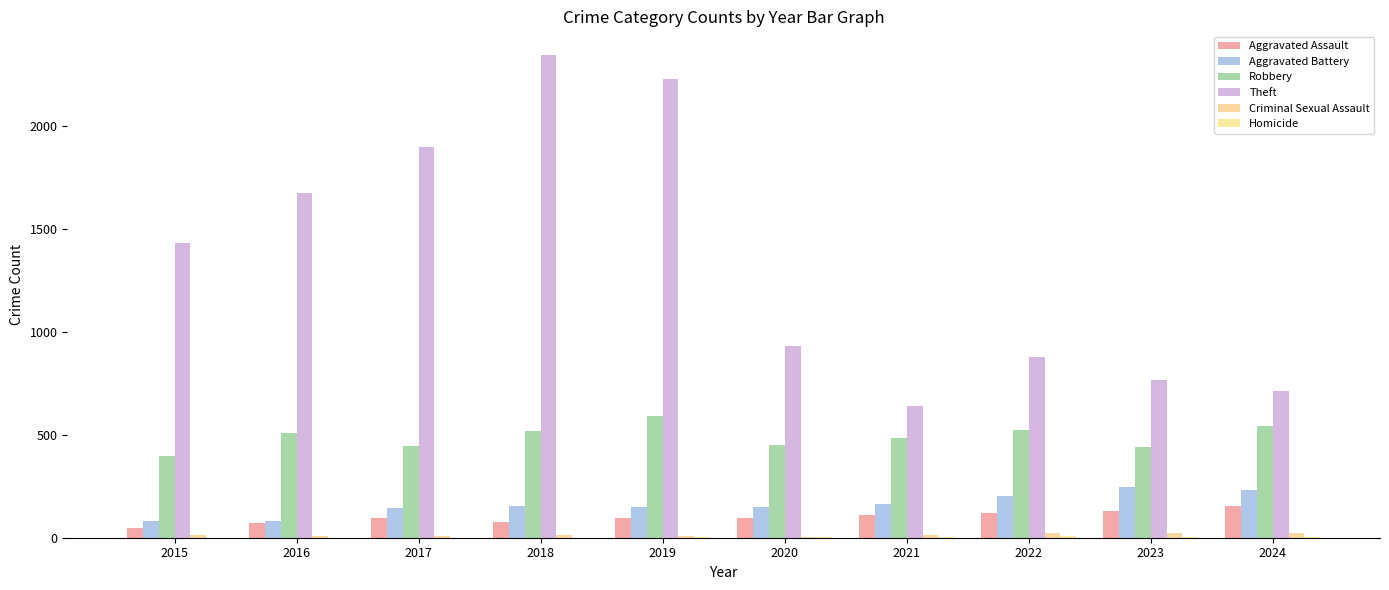

Where does the Theft series first go above 1429?

2016